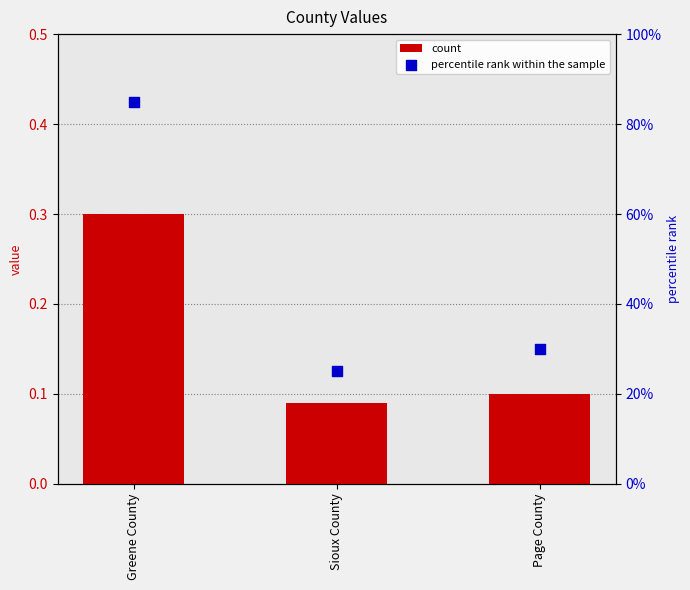

What are all the series names shown in the legend?

count, percentile rank within the sample